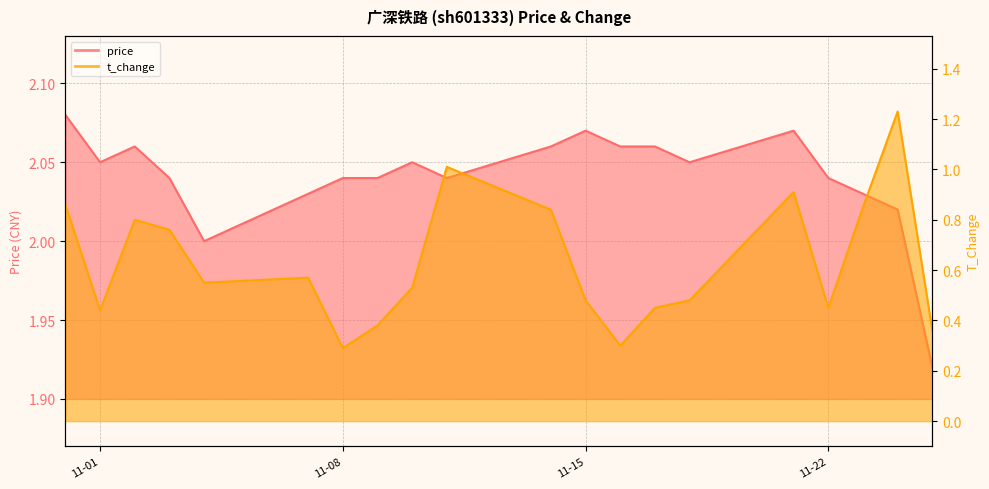

Reading right to left, transcribe all the data shown in this chart.

price: 1.9	2.0	2.0	2.0	2.1	2.0	2.1	2.1	2.1	2.1	2.0	2.0	2.0	2.0	2.0	2.0	2.0	2.1	2.0	2.1
t_change: 0.4	1.2	0.8	0.5	0.9	0.5	0.5	0.3	0.5	0.8	1.0	0.5	0.4	0.3	0.6	0.6	0.8	0.8	0.4	0.9